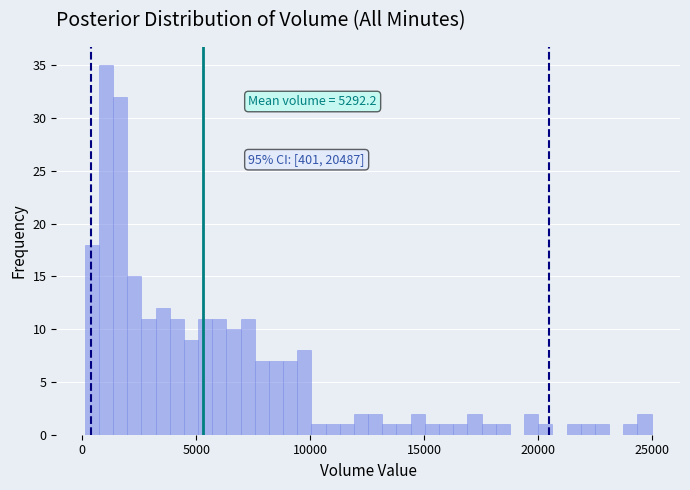

Read against the x-axis, roughly where is the centre of the tallest bar?

1000